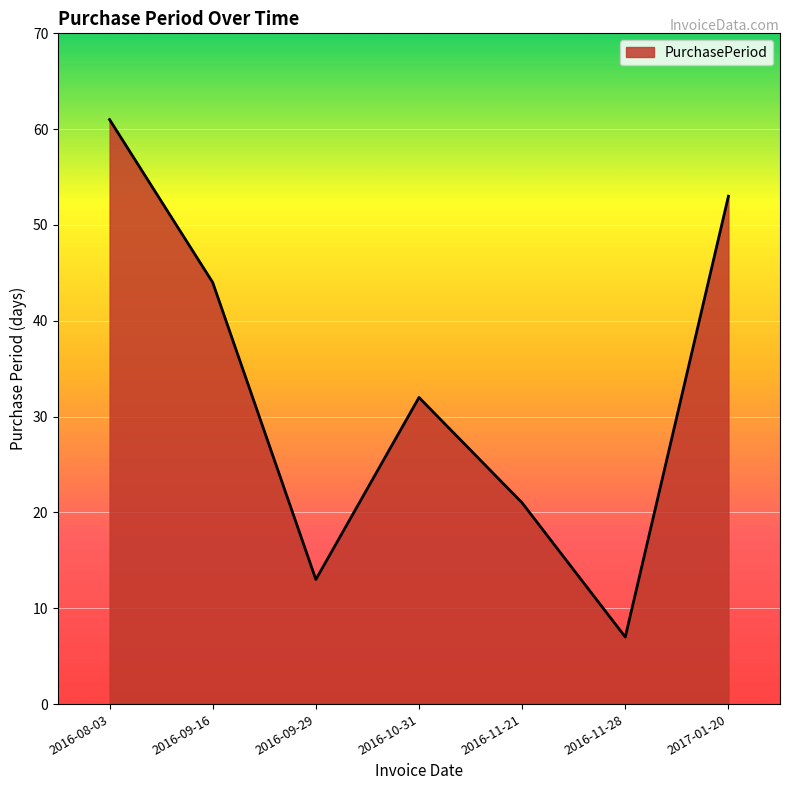

How many interior local valleys (lower than both neighbors) does the data have?

2